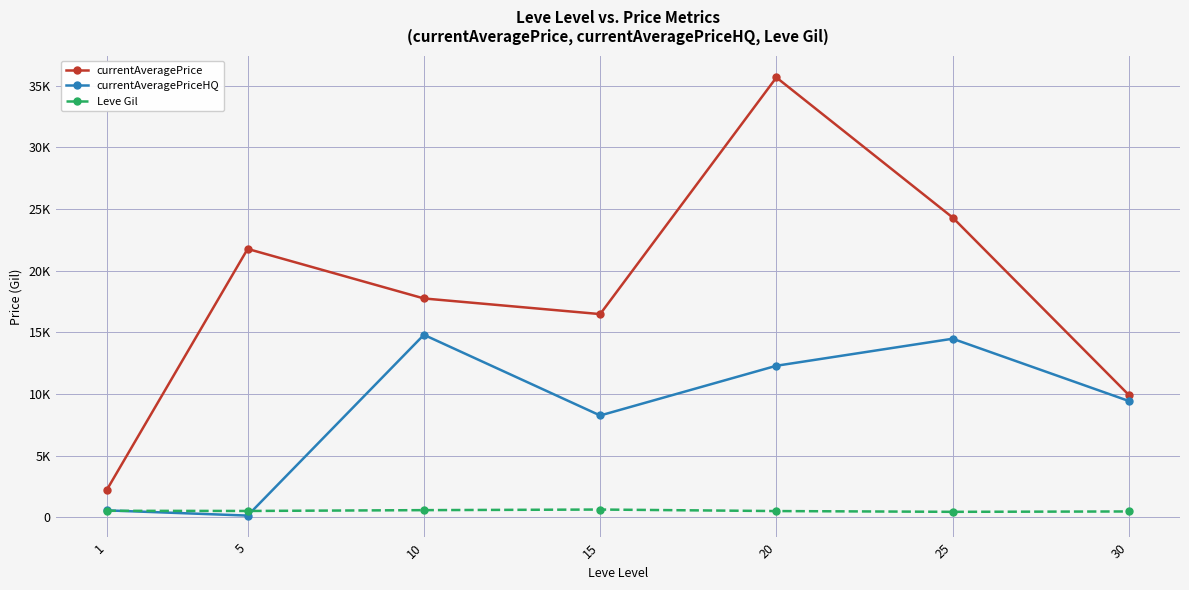

Which series has the largest total across all categories?

currentAveragePrice